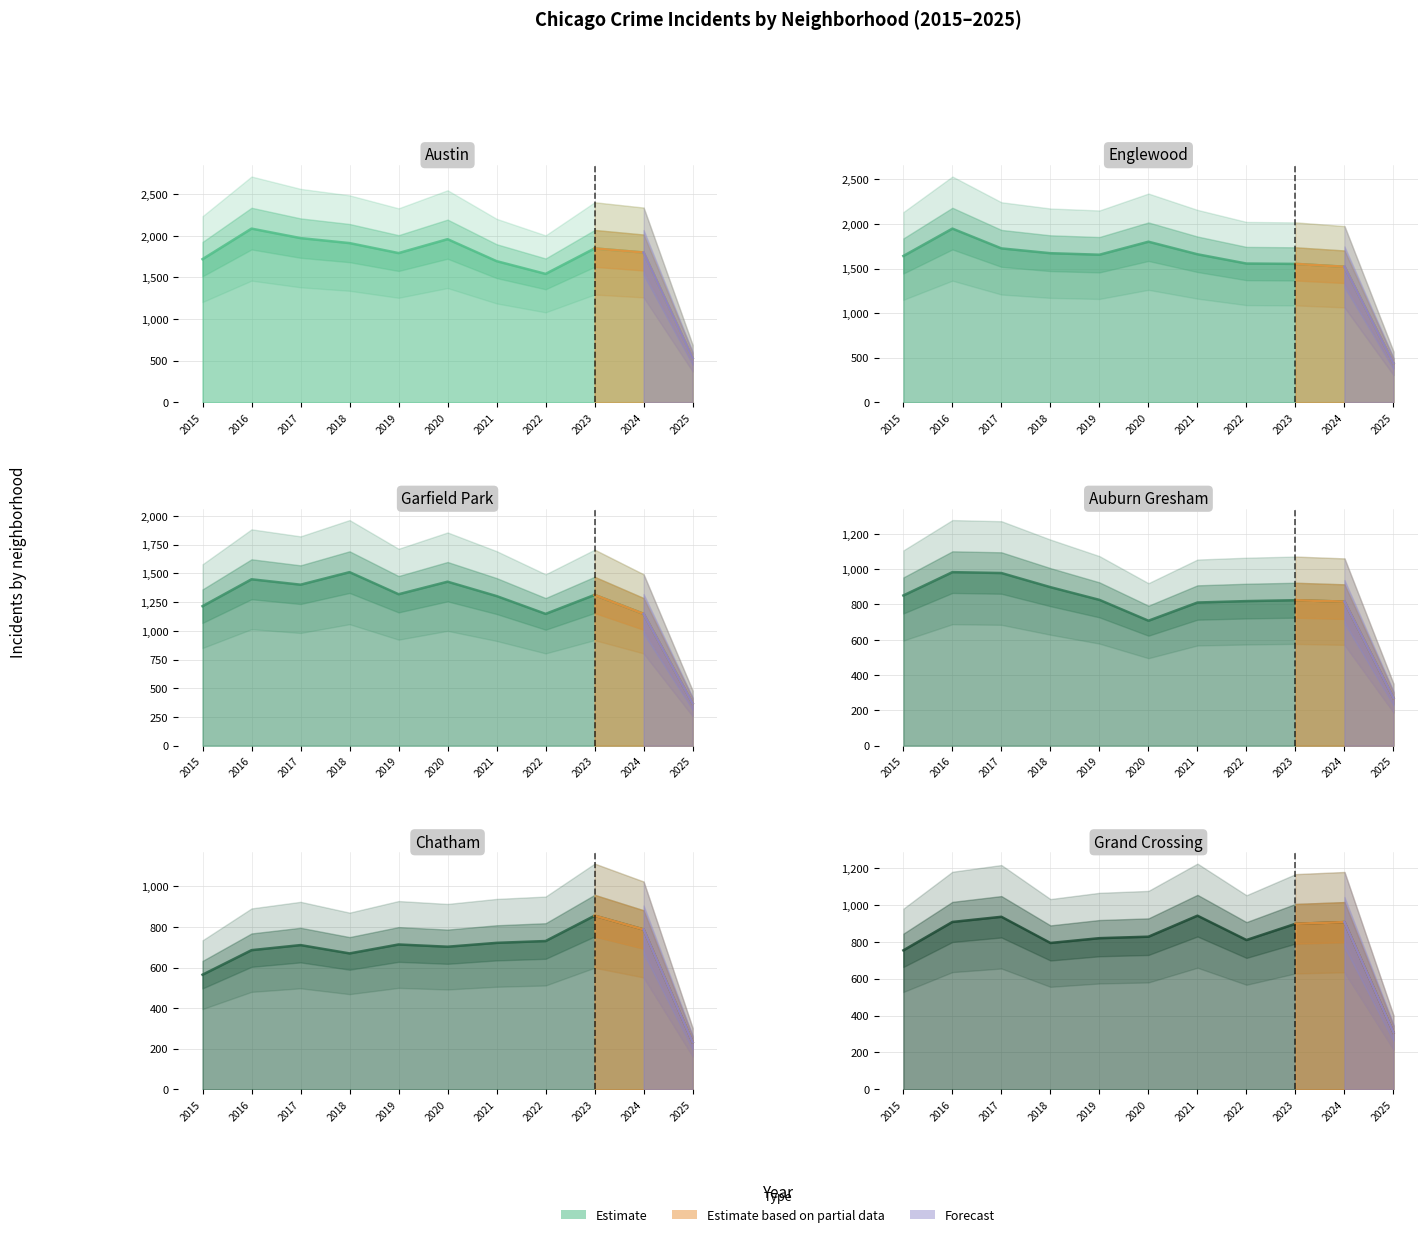

Which has a higher value, 2023 or 2017?

2017